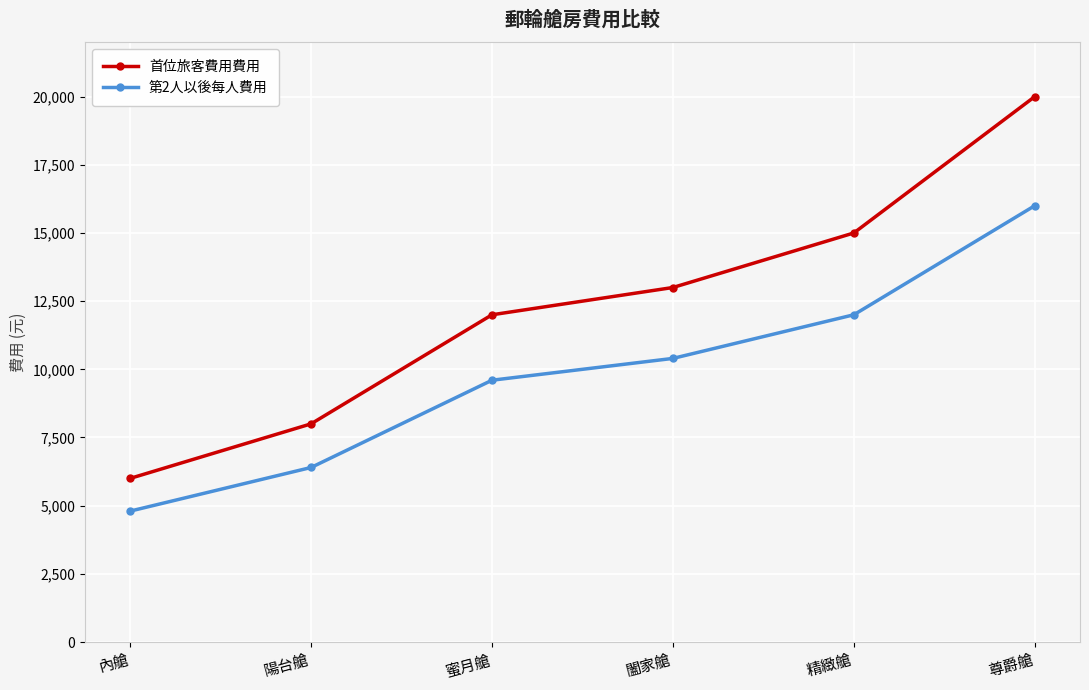

What is the maximum value for 首位旅客費用費用?

20000